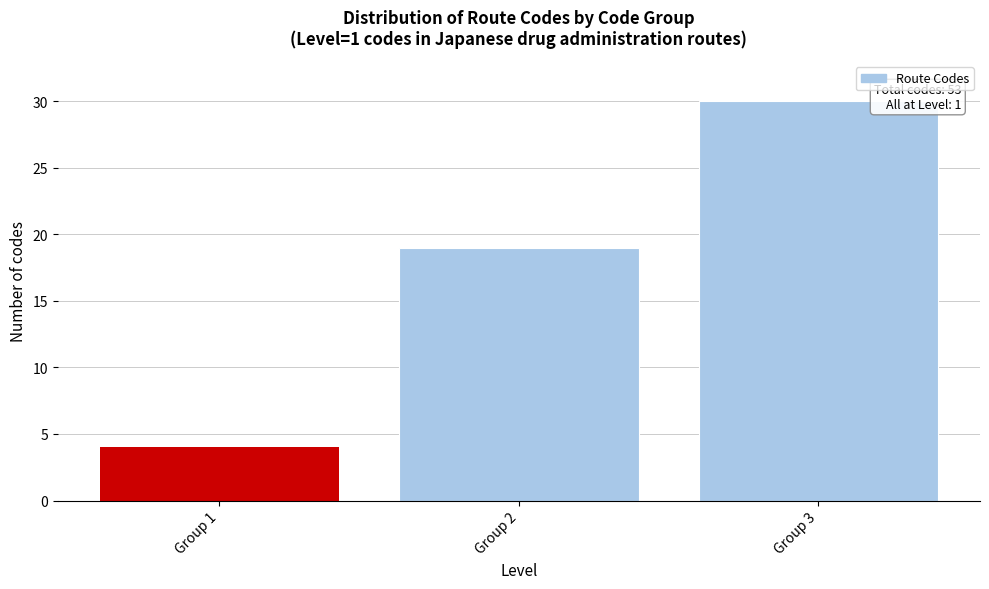

Reading right to left, transcribe all the data shown in this chart.

30	19	4